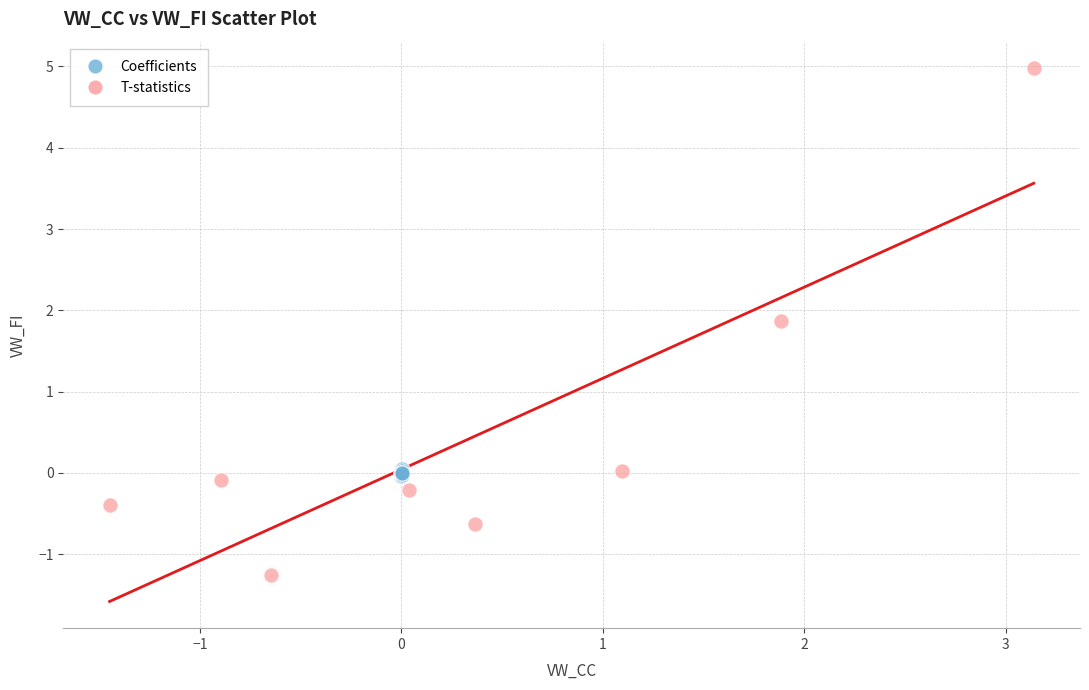

Which series has the largest Y range (max minus min)?

T-statistics